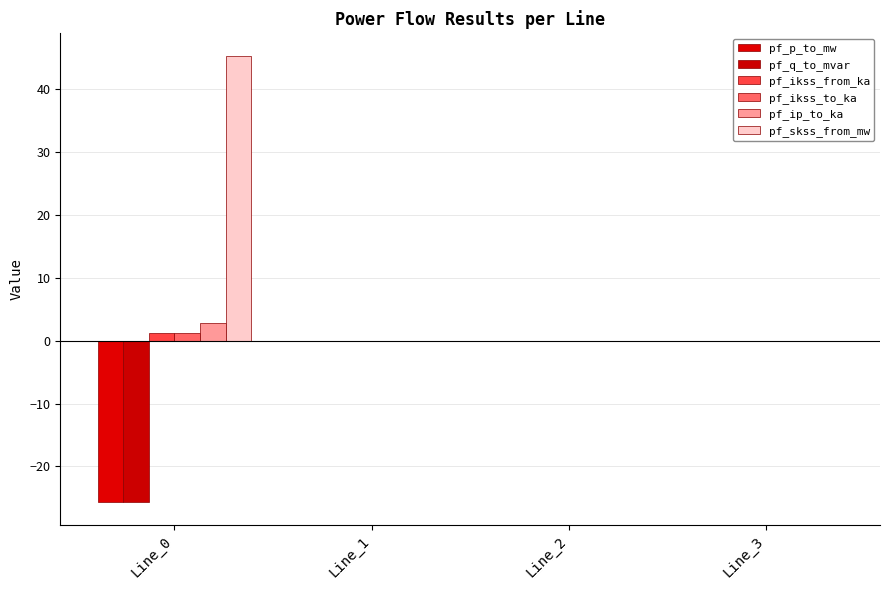

What is the average value of the pf_skss_from_mw series?

11.3